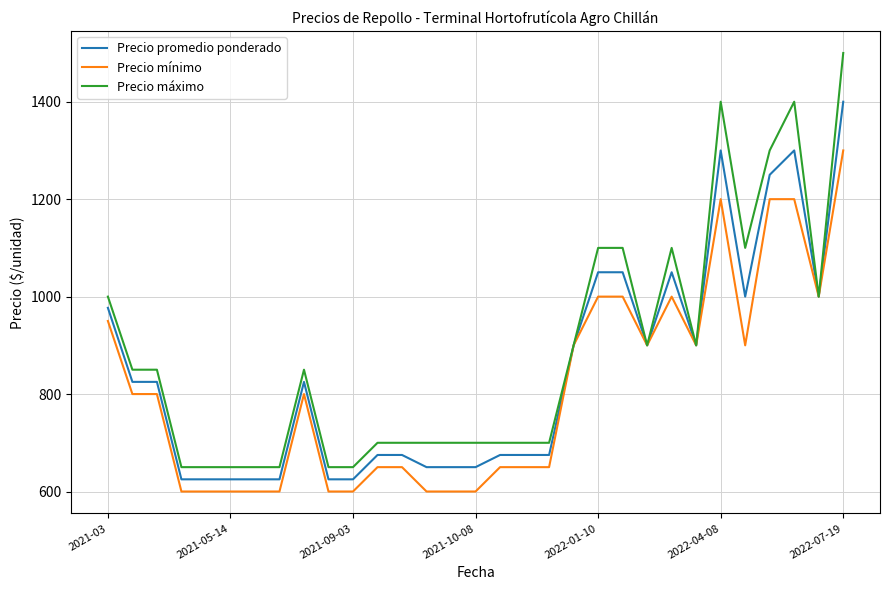

What is the maximum value for Precio máximo?

1500